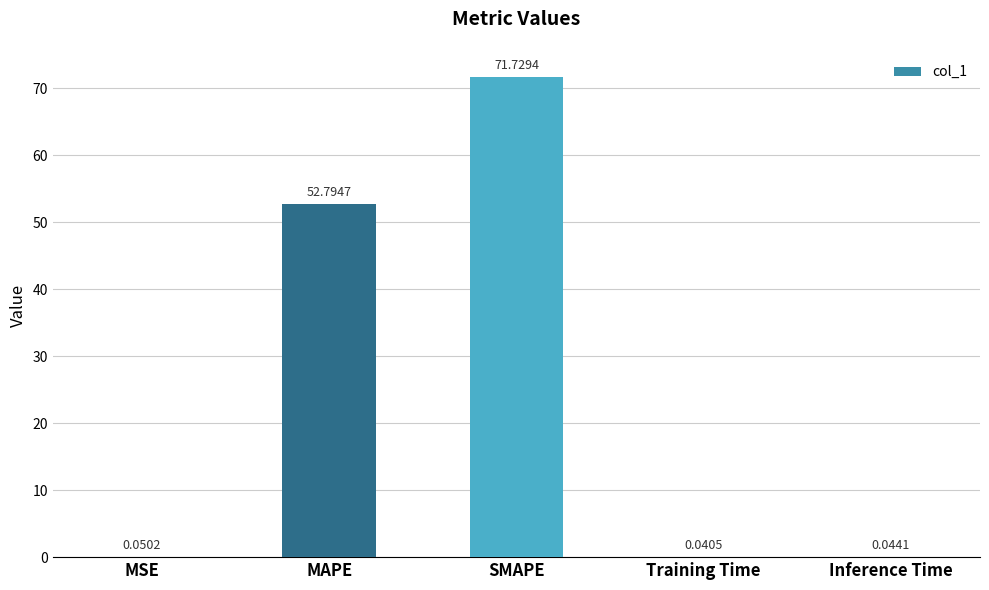

Which has a higher value, MAPE or MSE?

MAPE